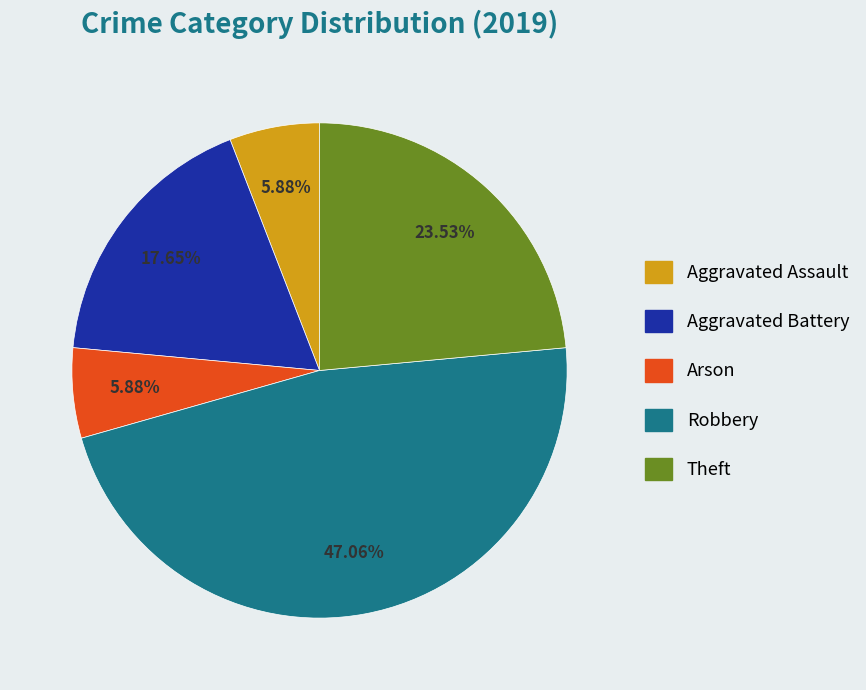

Combined, do Robbery and Theft account for over 50%?

Yes